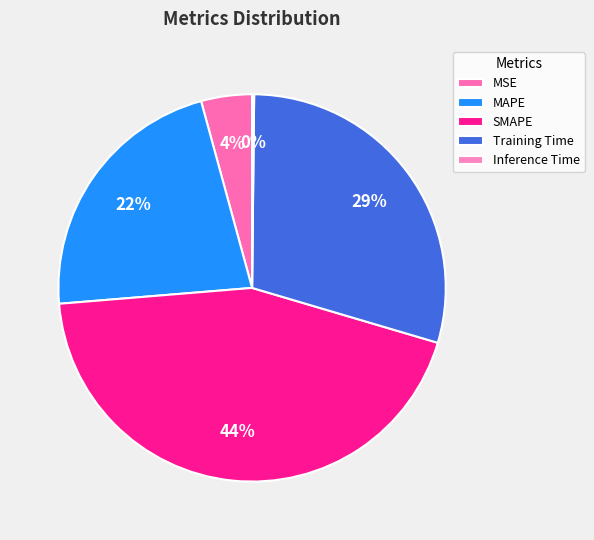

Does Inference Time account for over 50% of the chart?

No